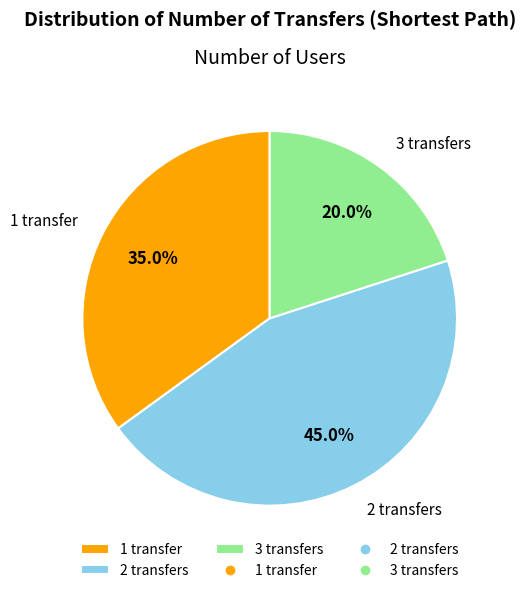

What is the ratio of the value at 2 transfers to the value at 3 transfers?

2.2